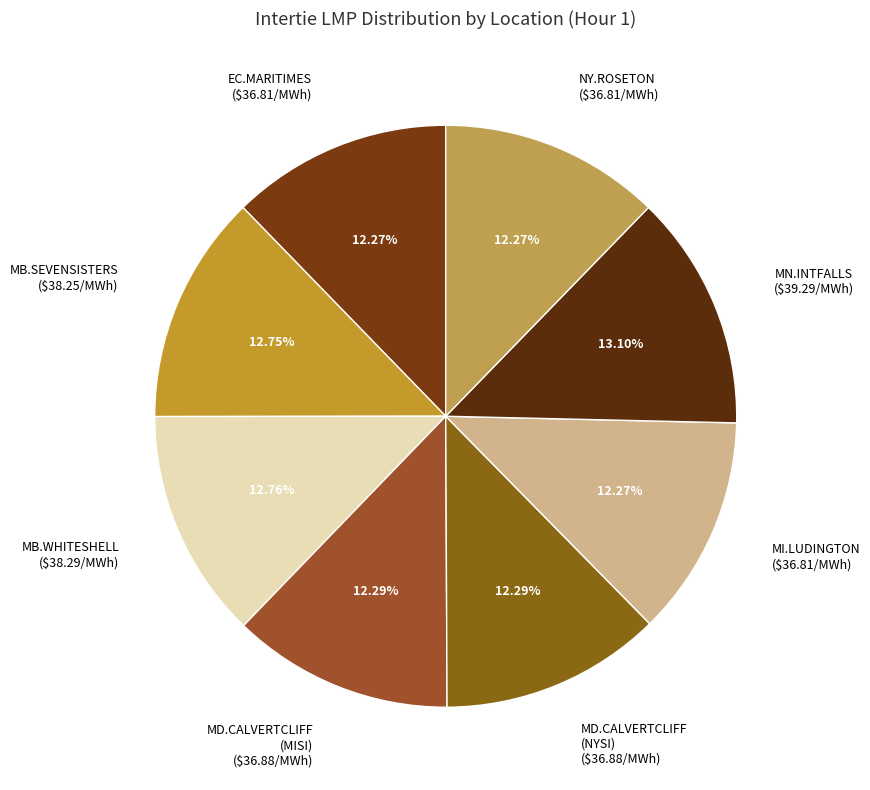

Combined, do NY.ROSETON and MB.SEVENSISTERS account for over 50%?

No